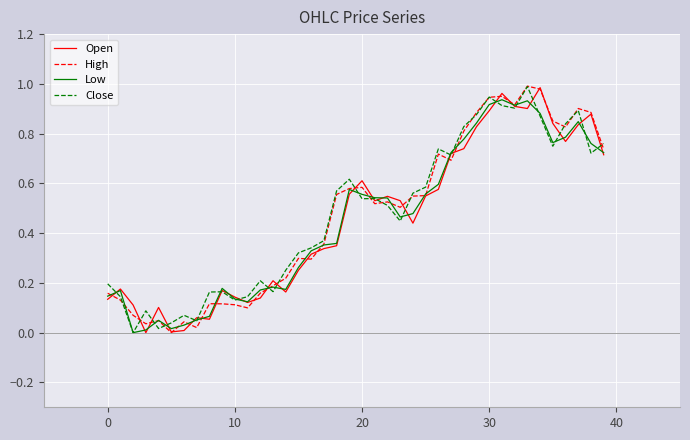

At how many categories does at least one series exceed 0?

40